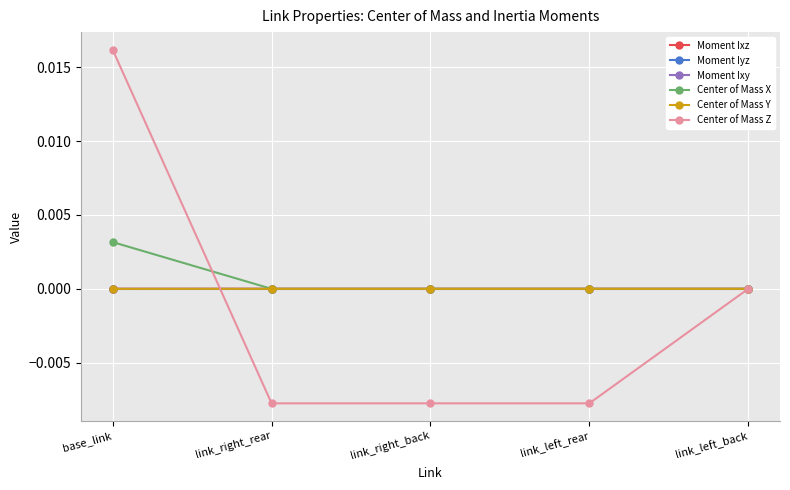

What is the label of the 1st point from the right?

link_left_back